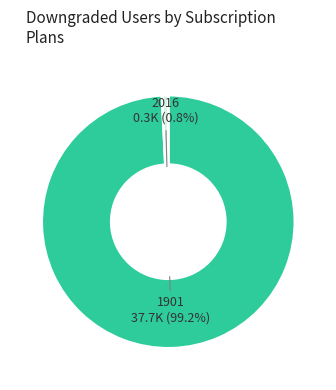

Rank the categories by value from lowest to highest.

2016, 1901